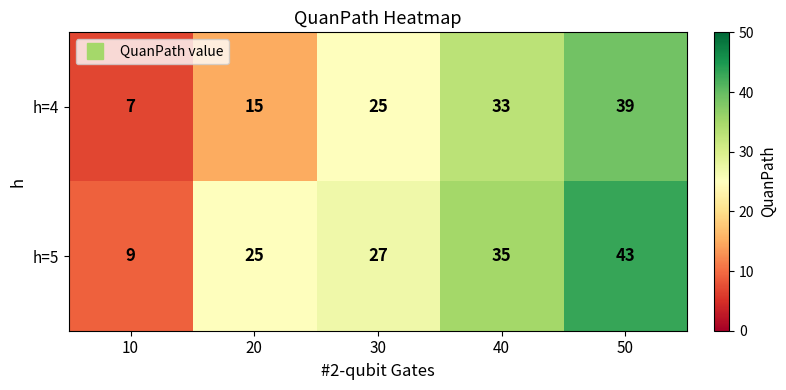

What is the difference between the second highest and second lowest values in the h=4 series?

18